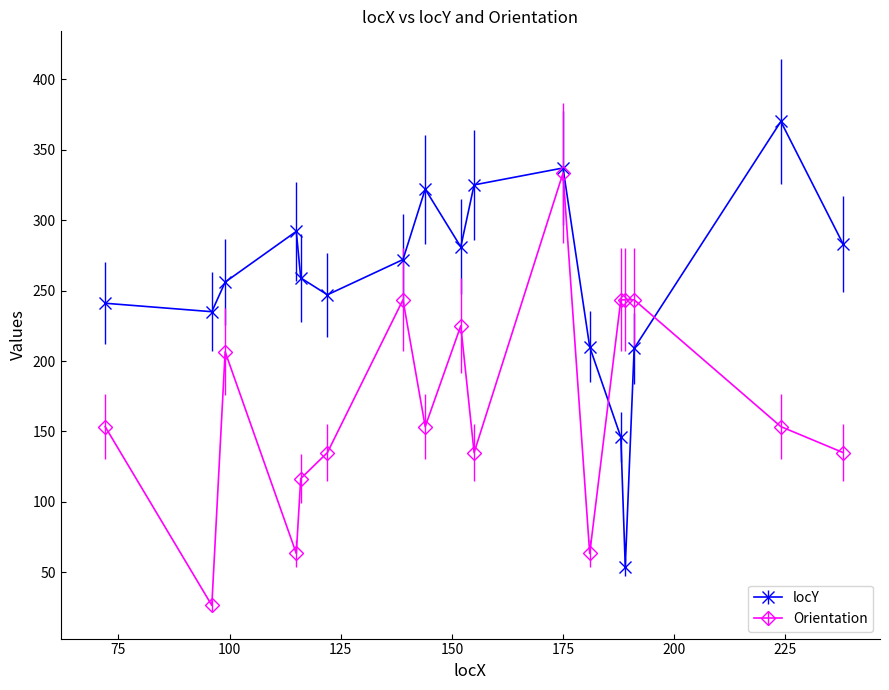

What are all the series names shown in the legend?

locY, Orientation